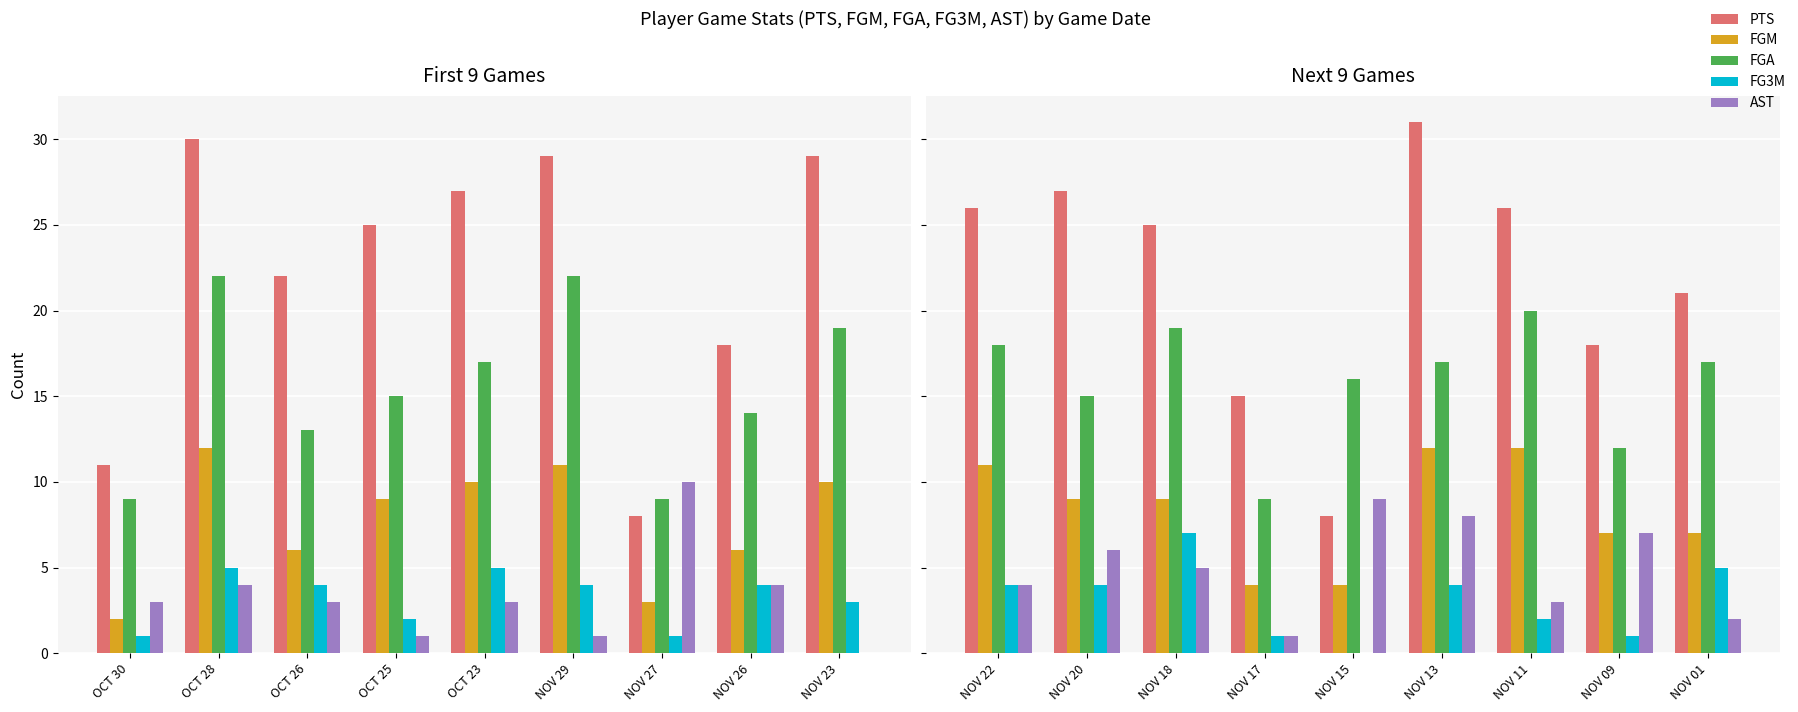

Are the bars horizontal?

No